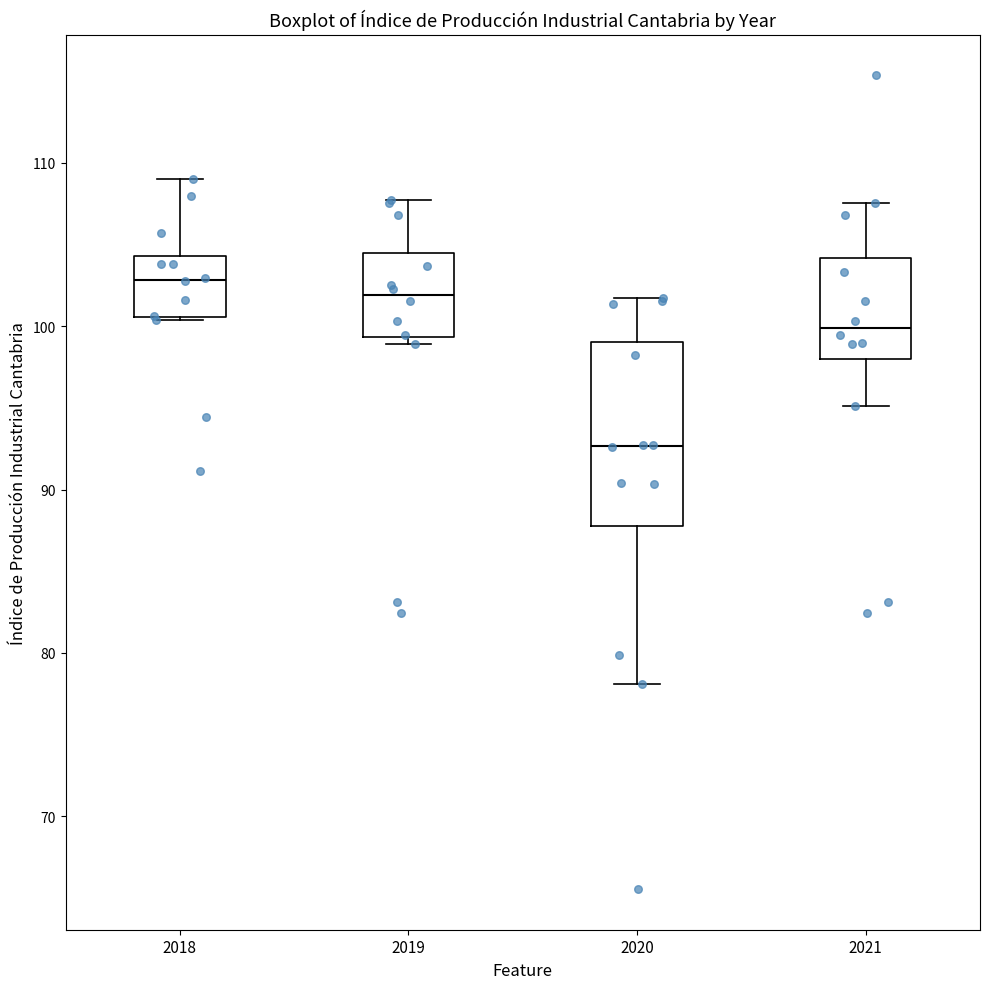

Where does the upper whisker of the box at x = 2019 end on the y-axis? The values are not printed on the chart, so give them approximately, as read against the axis.

108